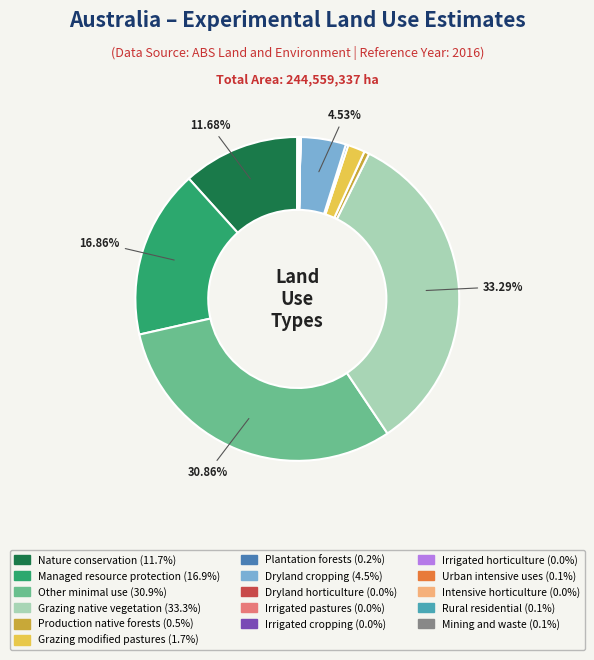

Is there any slice that represents more than half of the pie?

No